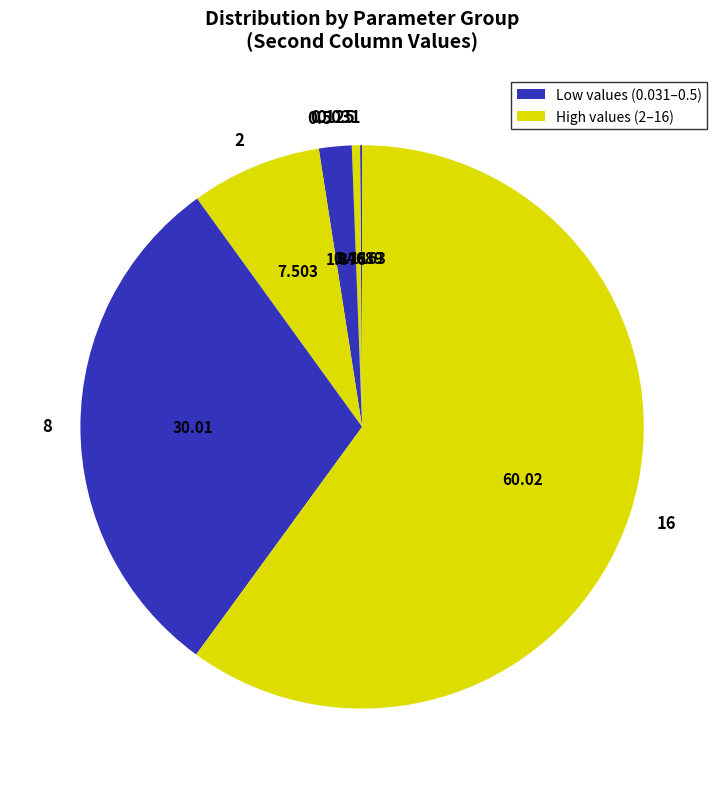

Do 0.5 and 2 together represent more than half of the pie?

No